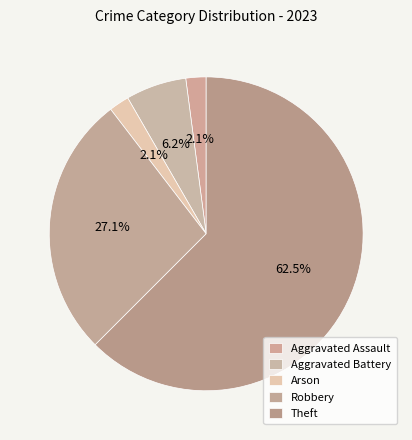

What is the change in value from Aggravated Battery to Theft?

+27